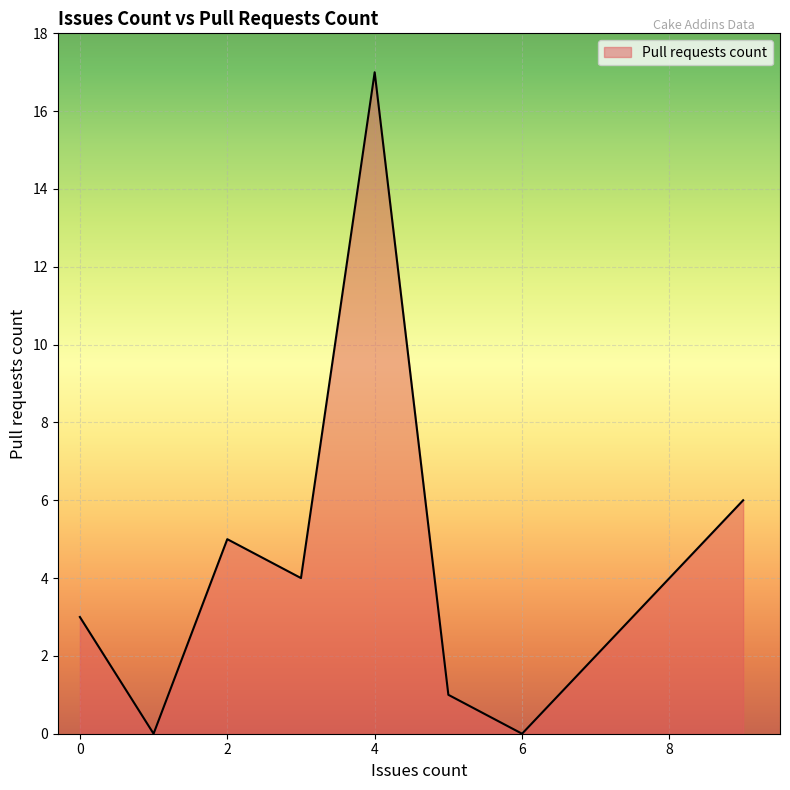

Count the number of data series in this chart.

1